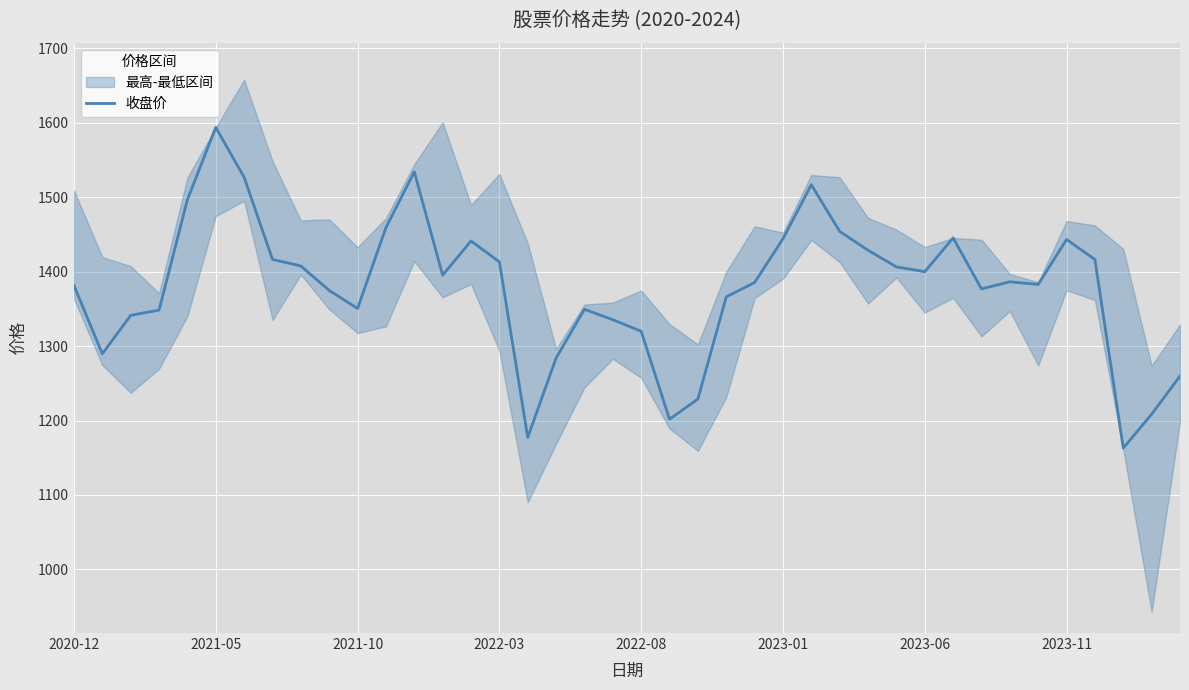

What is the label of the 13th point from the left?

12